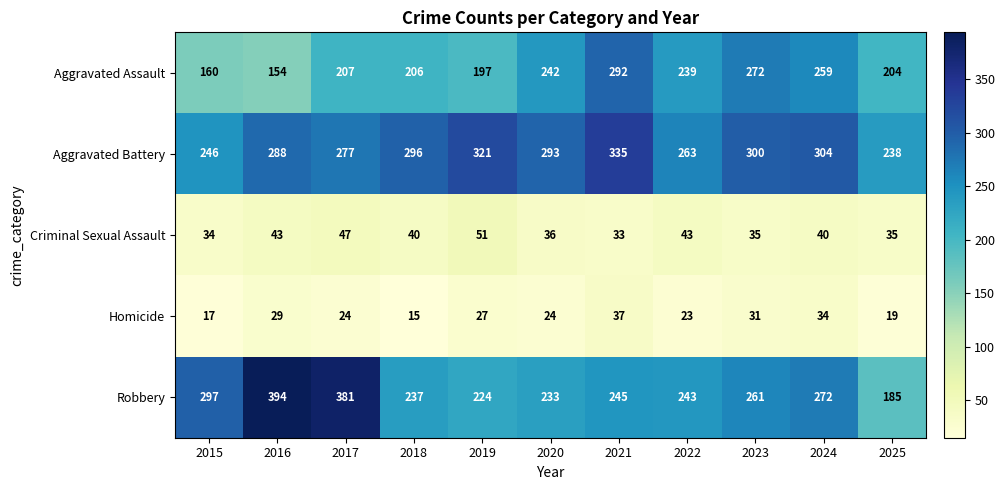

How many categories are shown in the chart?

11